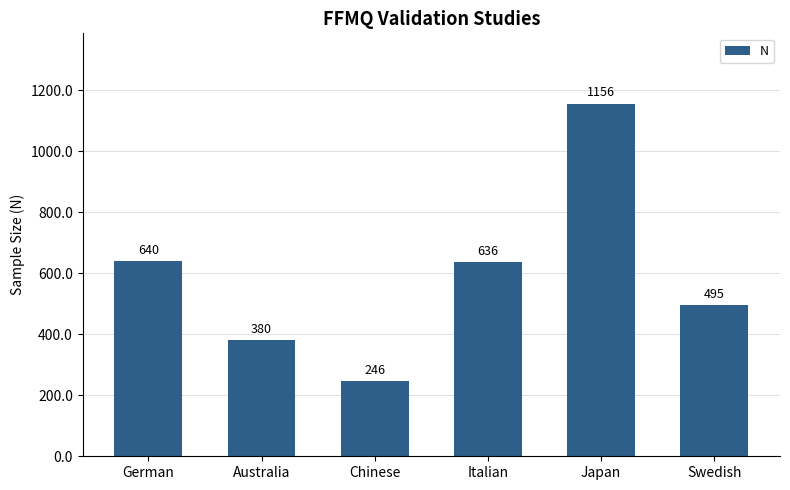

What is the sum of the values at German and Italian?

1276